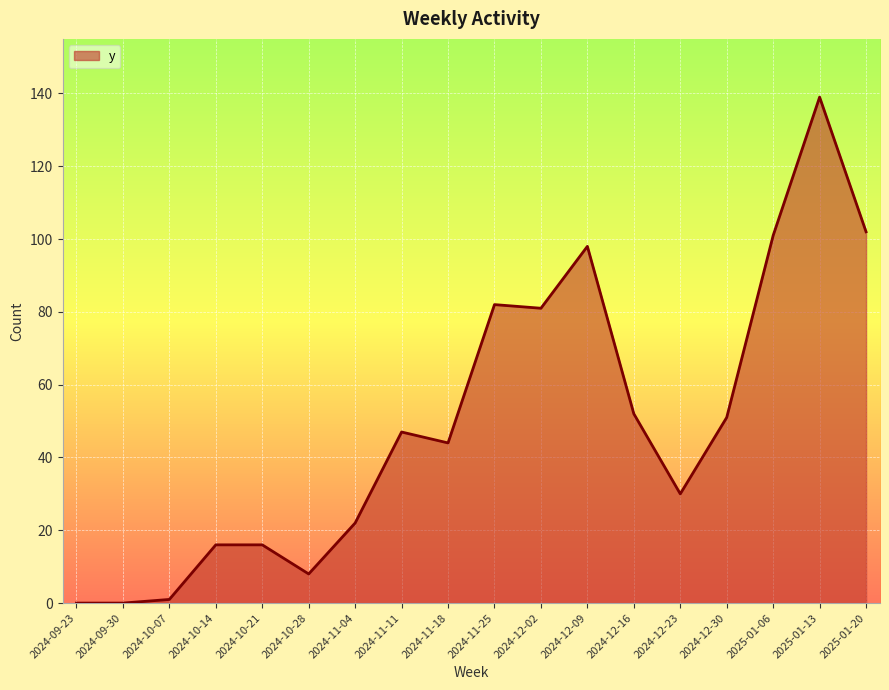

Is it true that the value at 2024-12-30 is 91?

False